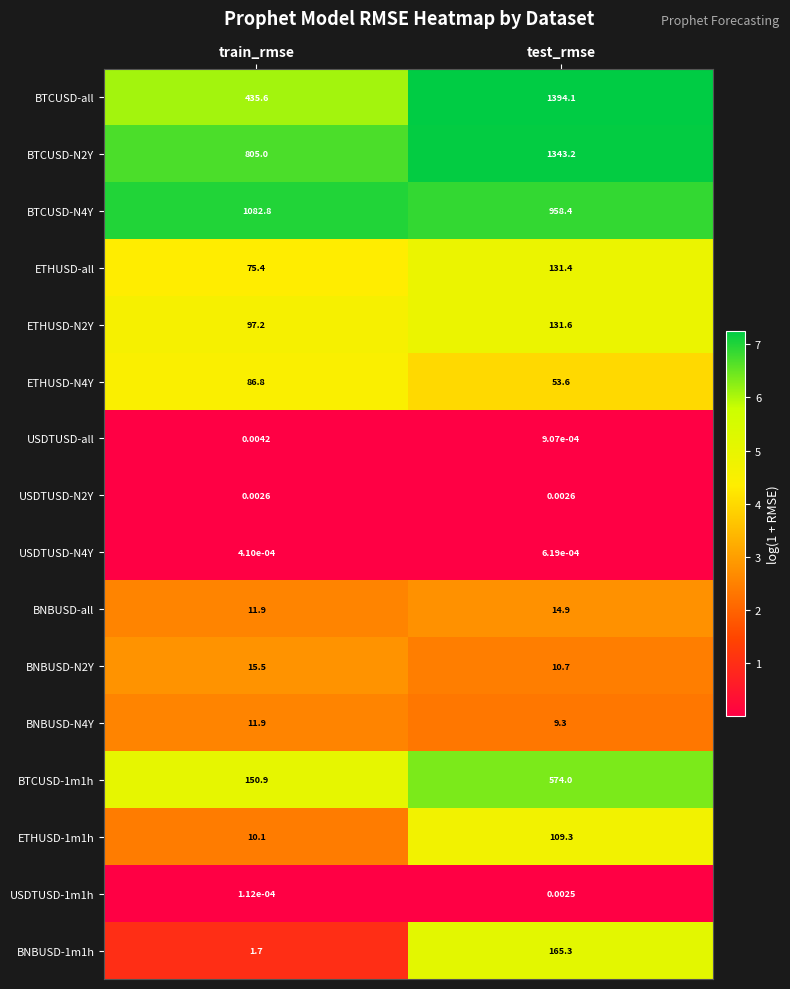

Which series has the widest spread of values?

BTCUSD-all